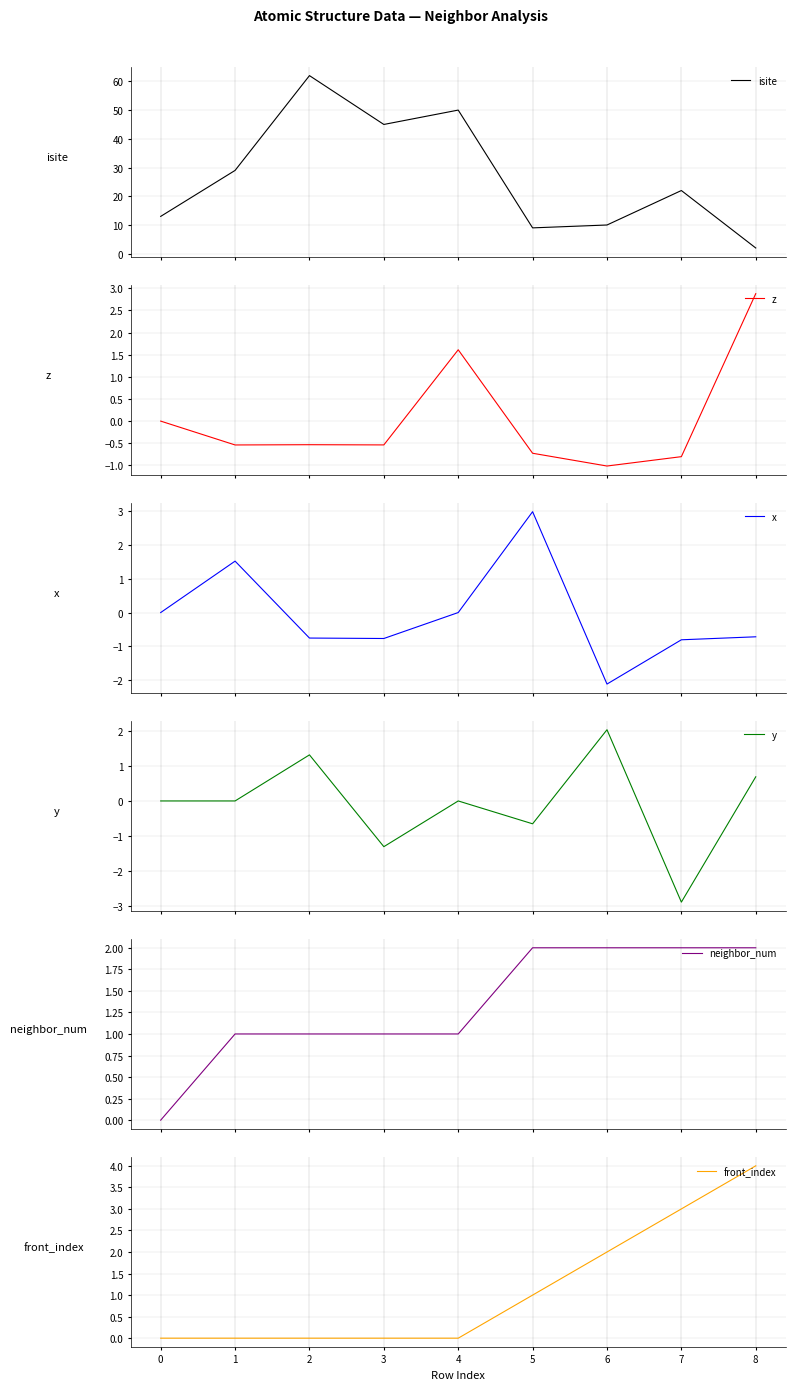

Reading left to right, transcribe all the data shown in this chart.

isite: 13.0	29.0	62.0	45.0	50.0	9.0	10.0	22.0	2.0
z: 0.0	-0.5	-0.5	-0.5	1.6	-0.7	-1.0	-0.8	2.9
x: 0.0	1.5	-0.8	-0.8	0.0	3.0	-2.1	-0.8	-0.7
y: 0.0	0.0	1.3	-1.3	-0.0	-0.7	2.0	-2.9	0.7
neighbor_num: 0.0	1.0	1.0	1.0	1.0	2.0	2.0	2.0	2.0
front_index: 0.0	0.0	0.0	0.0	0.0	1.0	2.0	3.0	4.0